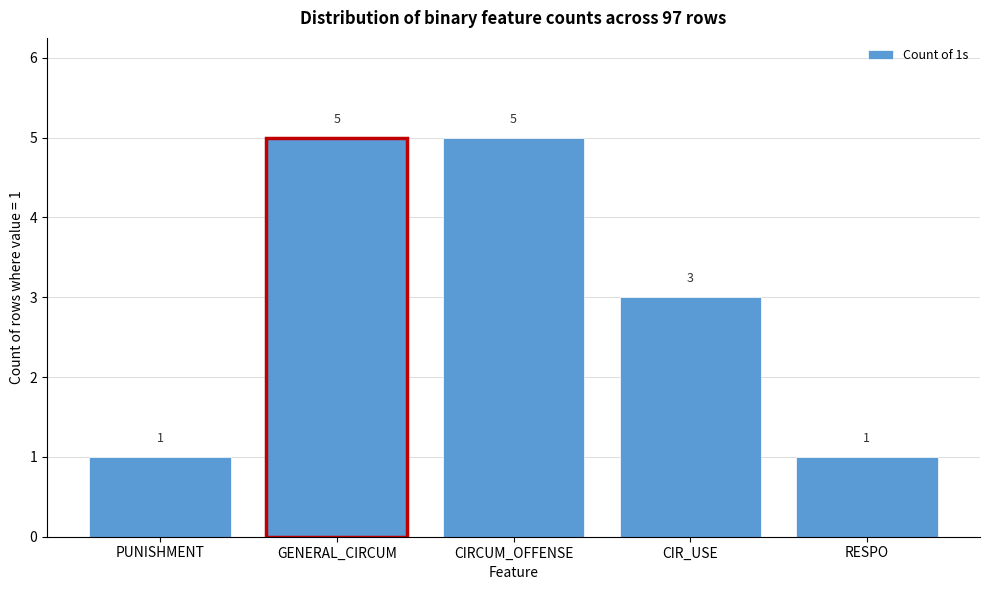

Reading left to right, transcribe all the data shown in this chart.

1	5	5	3	1